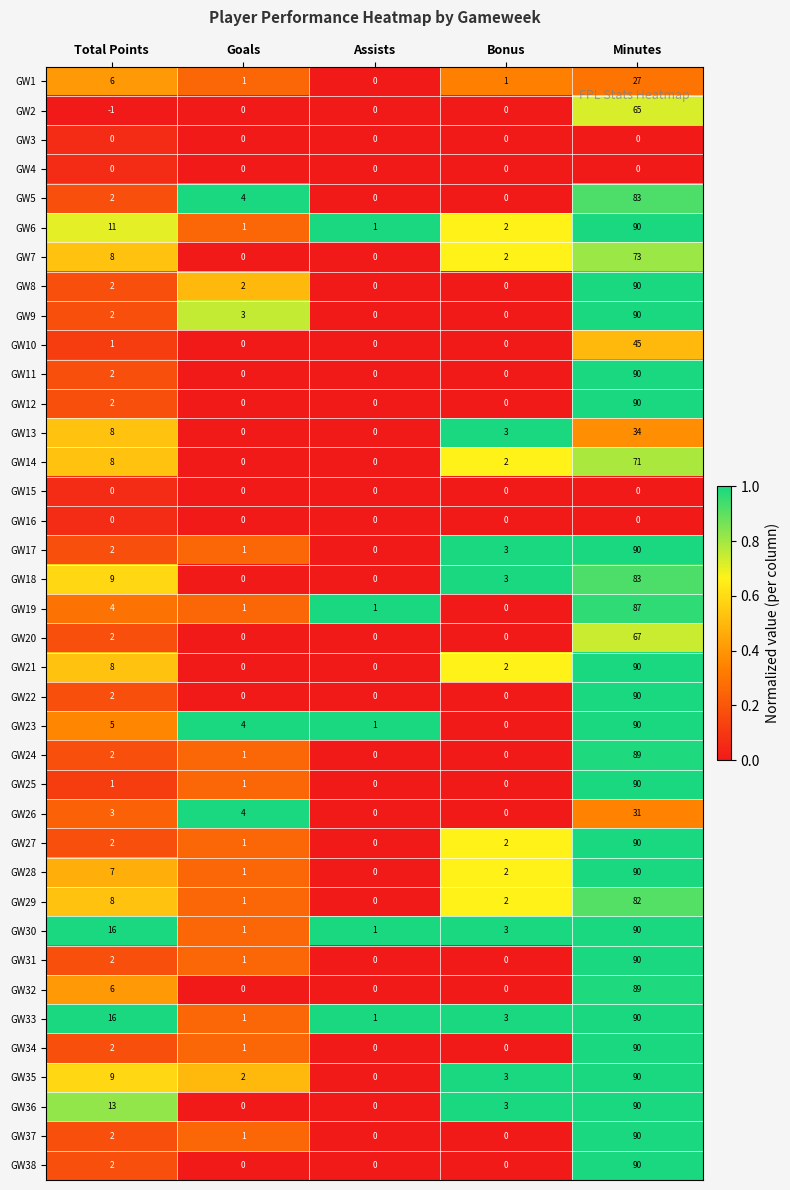

How many series are shown in this chart?

38